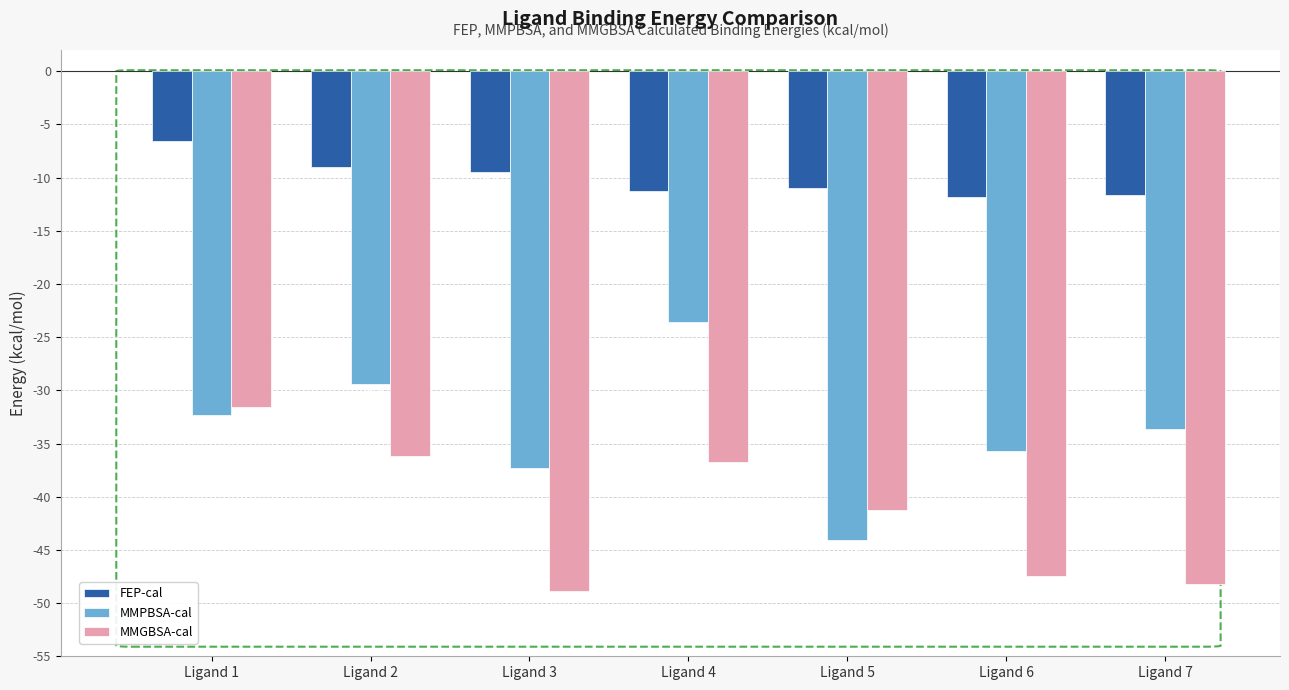

The MMGBSA-cal series shows -48.9 at Ligand 3. True or false?

True